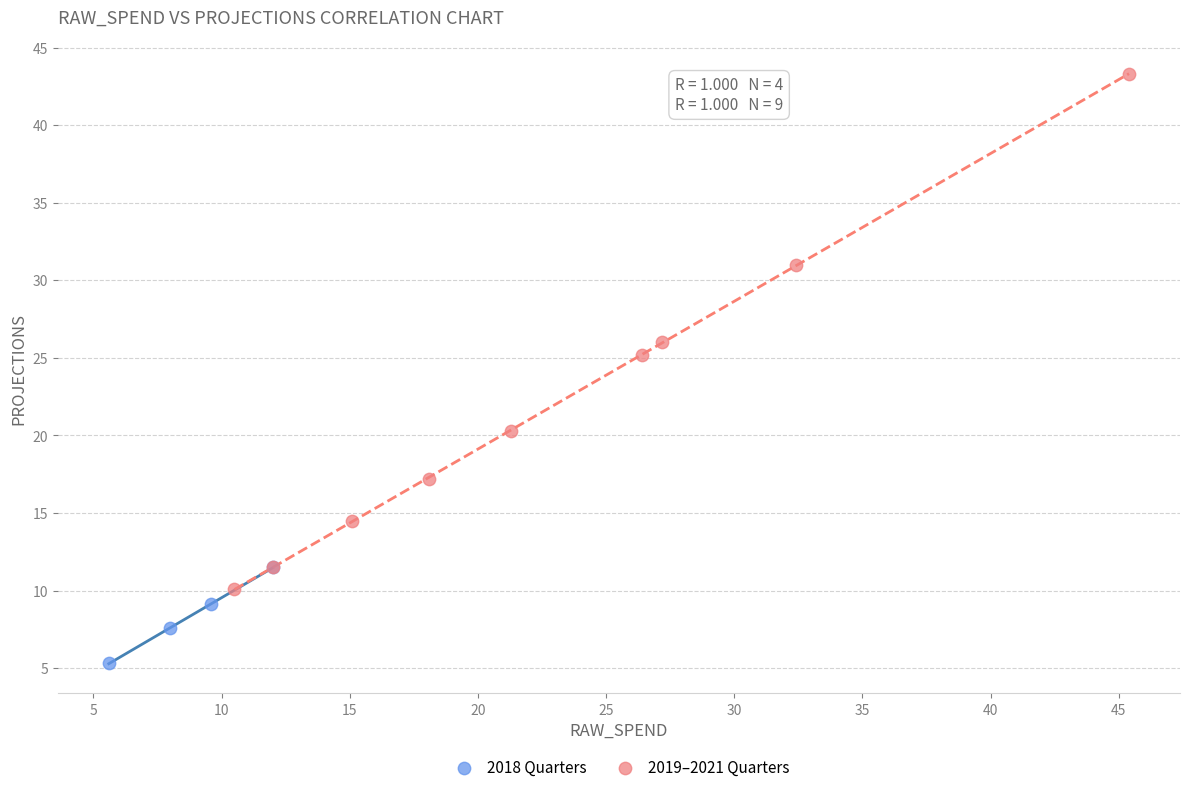

Which series contains the highest Y value?

2019–2021 Quarters